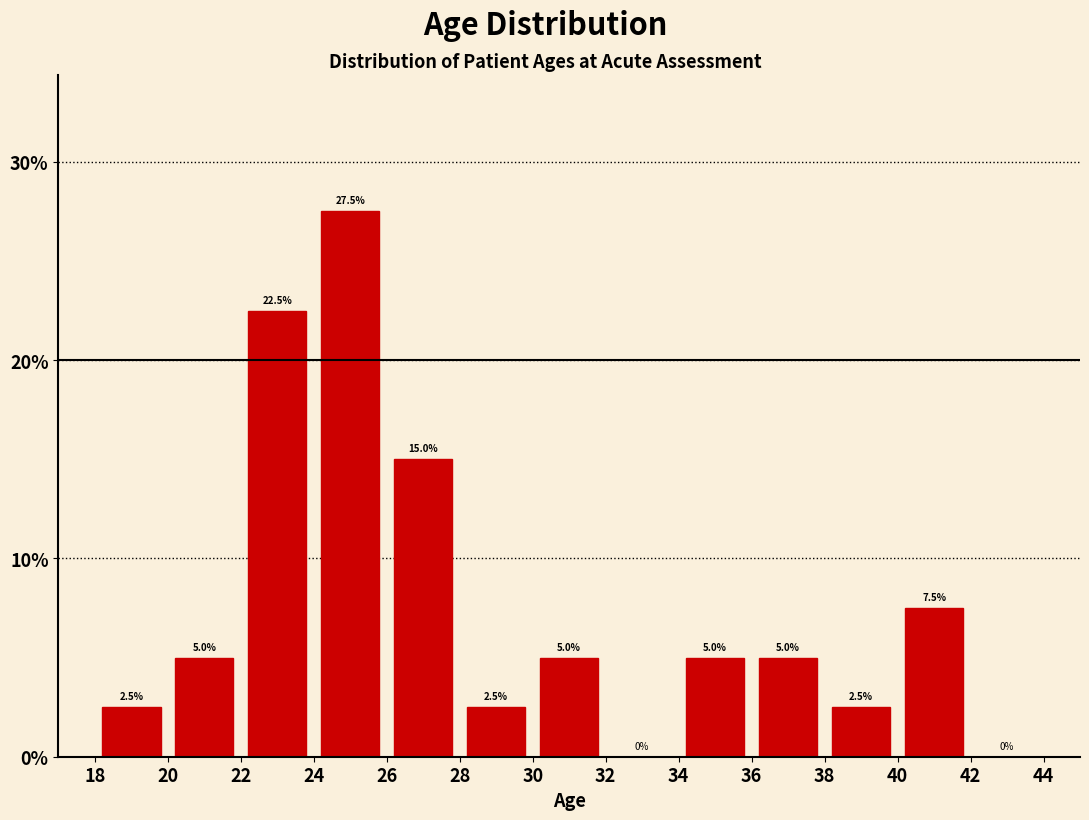

Which range on the x-axis has the tallest bar?

24 to 26